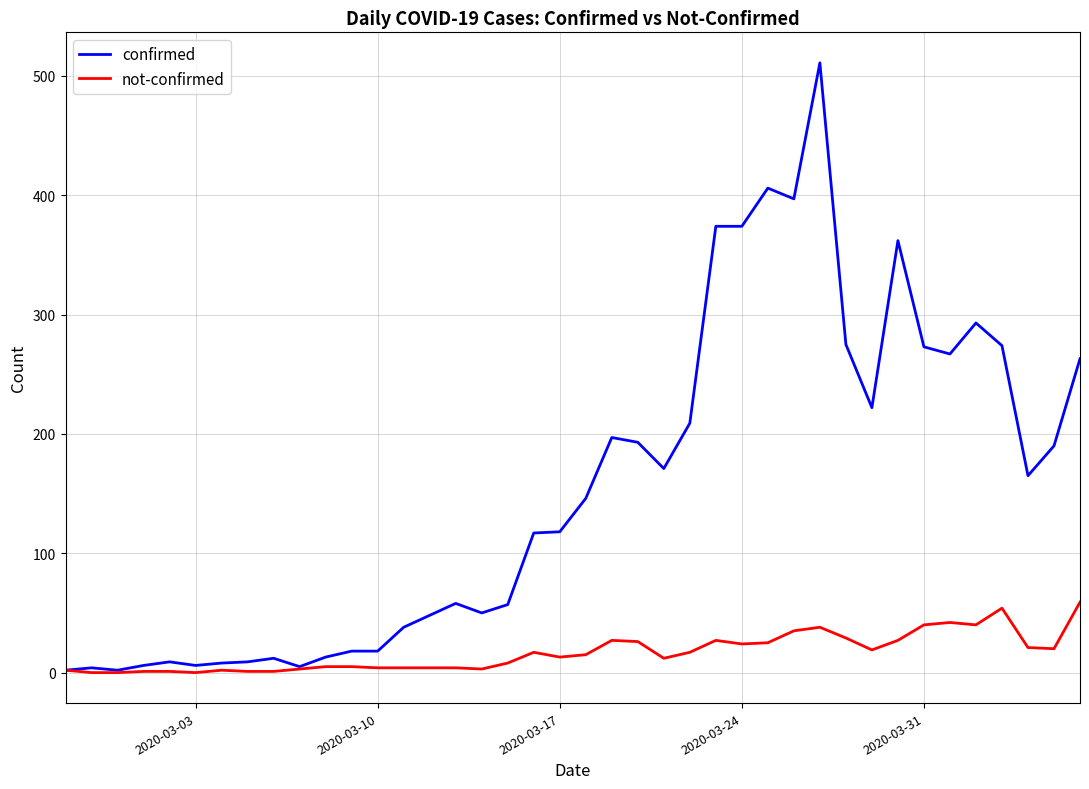

What is the greatest value displayed?

511